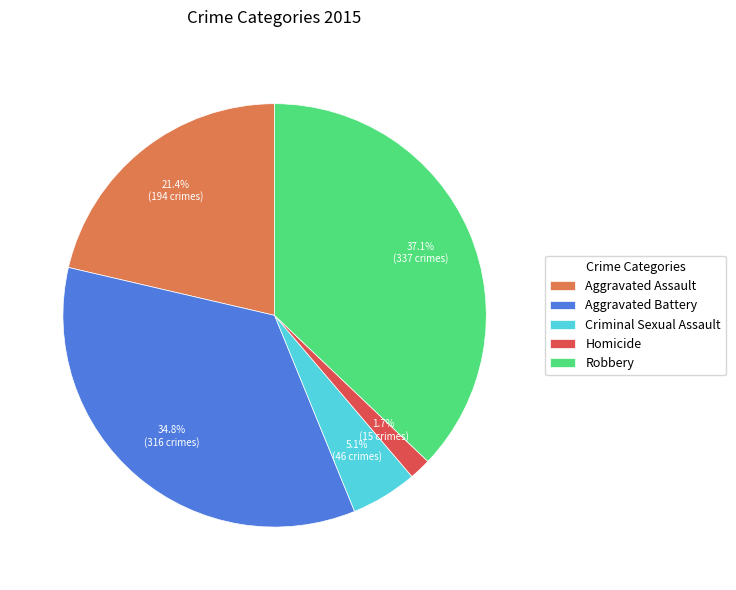

How many segments does this pie chart have?

5